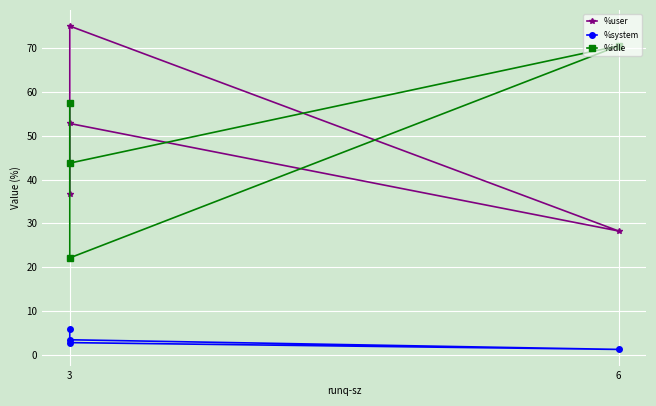

How many data points does each series have?

4